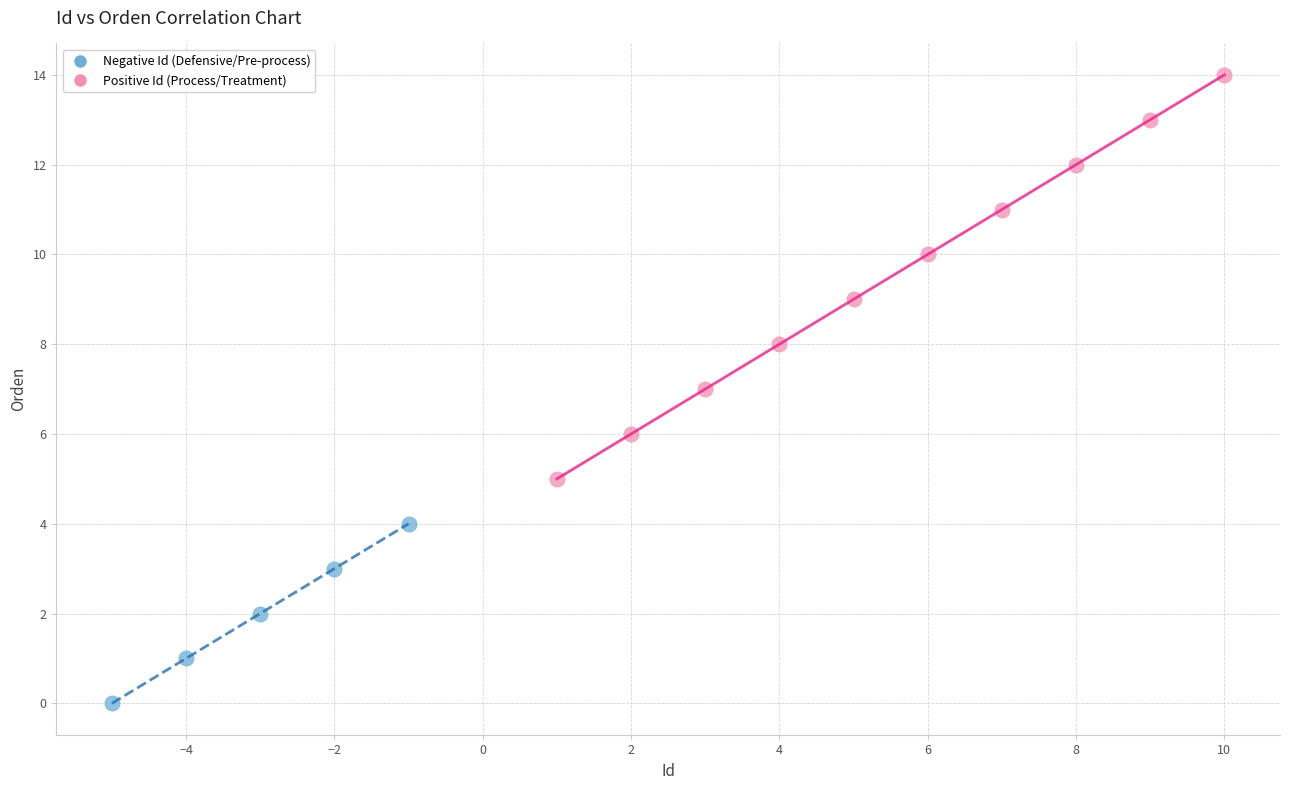

What are all the series names shown in the legend?

Negative Id (Defensive/Pre-process), Positive Id (Process/Treatment)